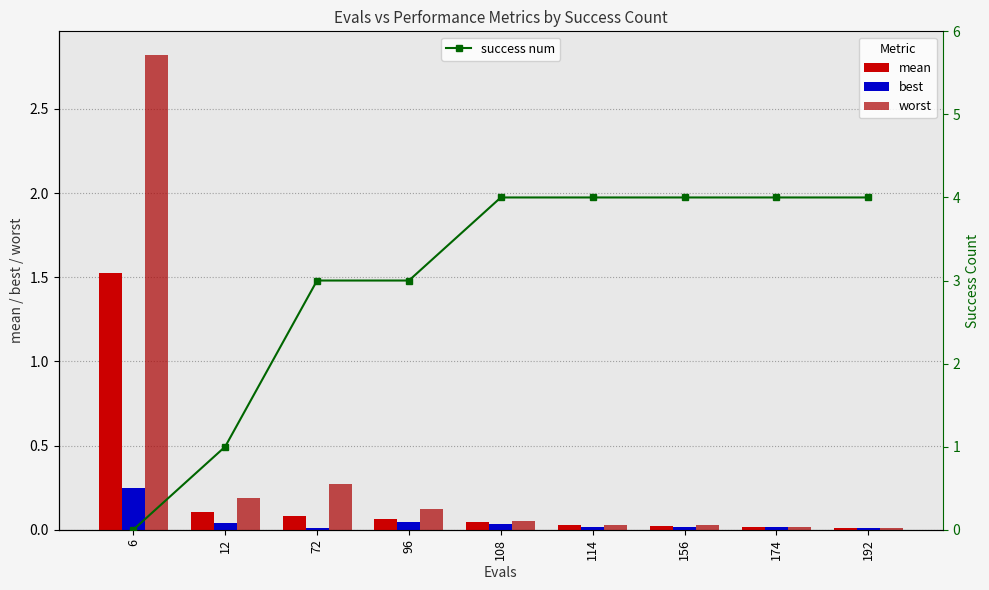

Which series has the largest range (max minus min)?

success num